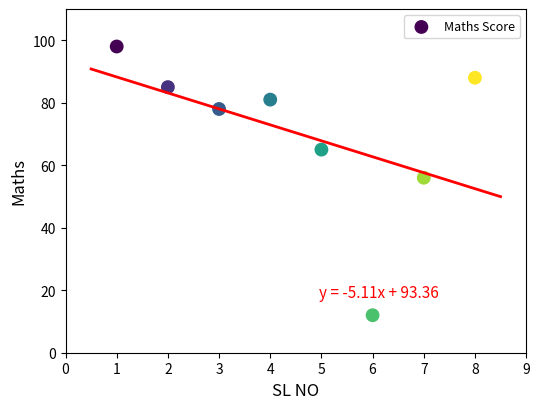

What is the average X value?

4